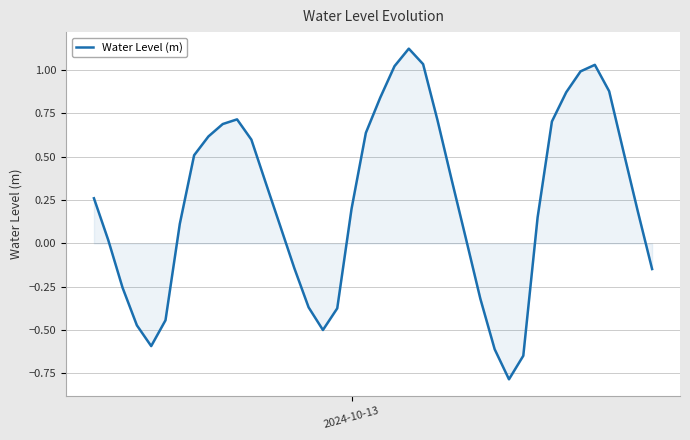

What is the difference between the maximum and minimum values?

1.9